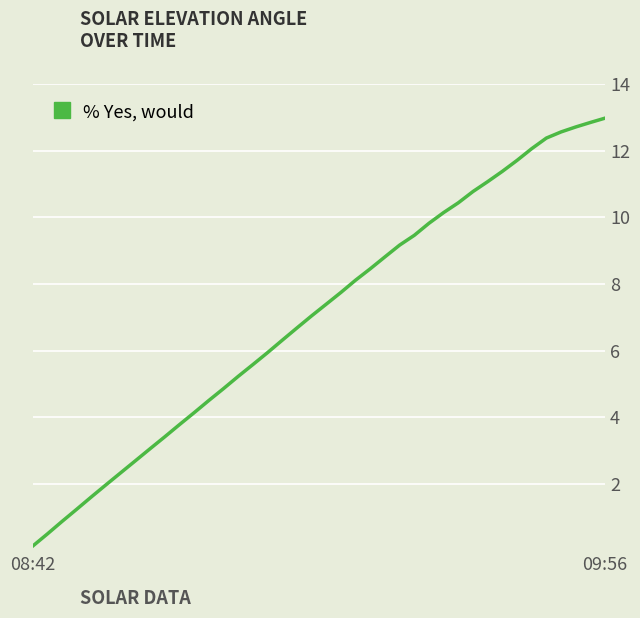

What is the difference between the second highest and second lowest values?

12.3